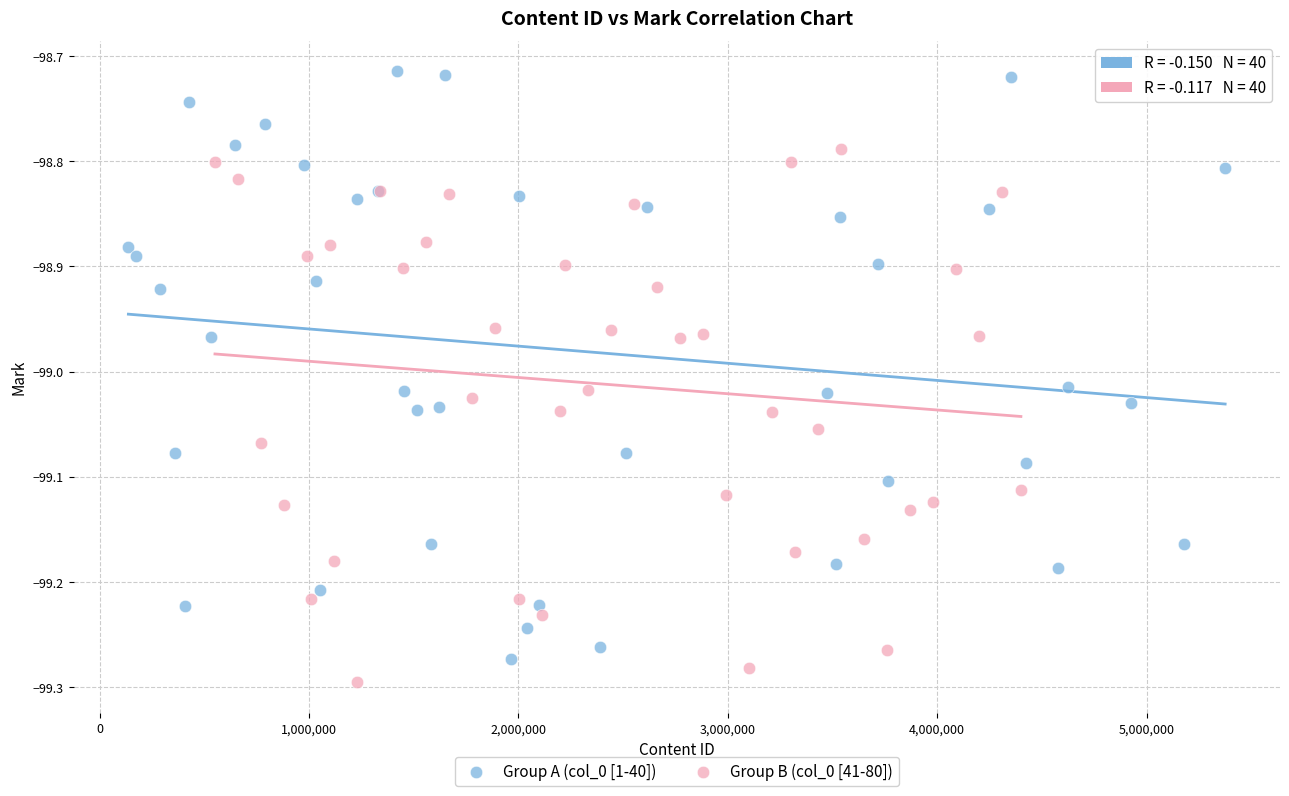

Which series reaches the maximum Y coordinate?

Group A (col_0 [1-40])